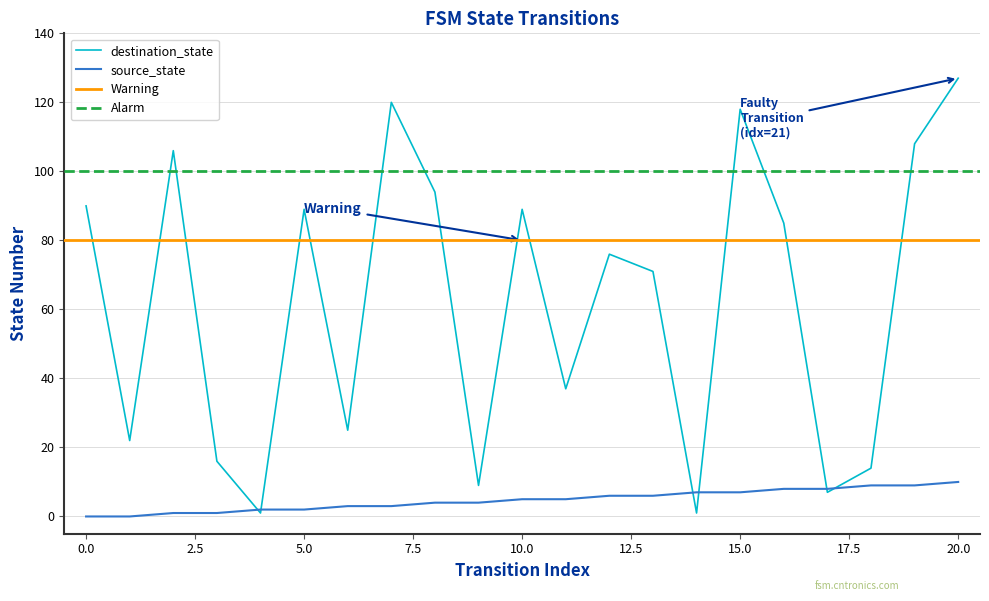

Rank the categories by source_state value from highest to lowest.

20, 18, 19, 16, 17, 14, 15, 12, 13, 10, 11, 8, 9, 6, 7, 4, 5, 2, 3, 0, 1